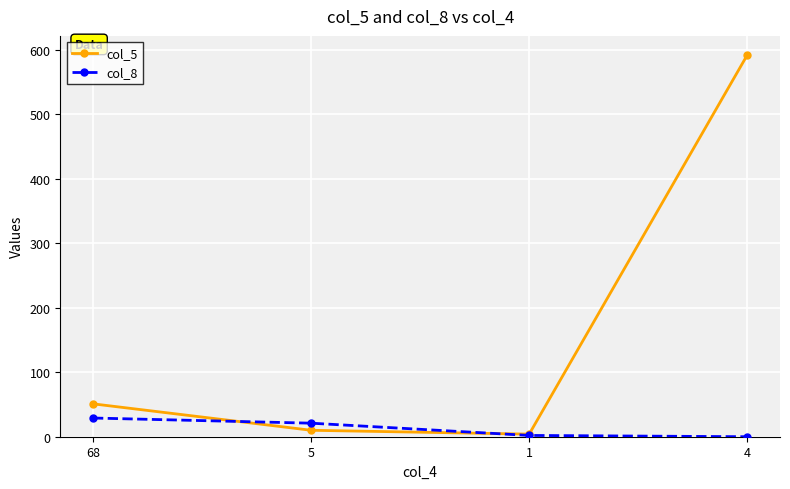

Where is col_8 nearest to the value 14?

5